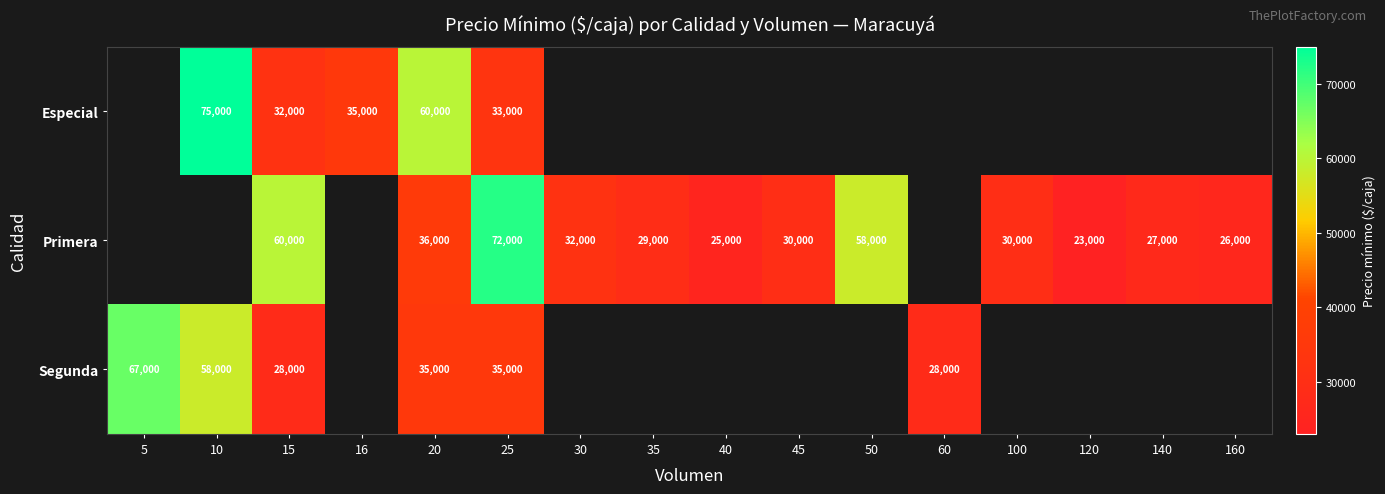

Is it true that Segunda equals 35000 at 20?

True